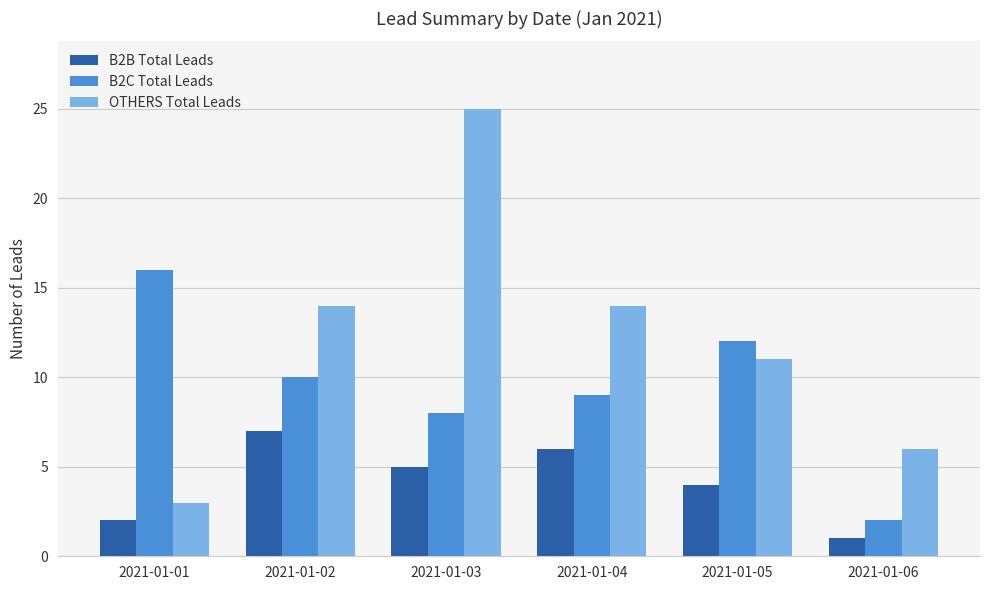

True or false: B2C Total Leads has a value of 8 at 2021-01-03.

True